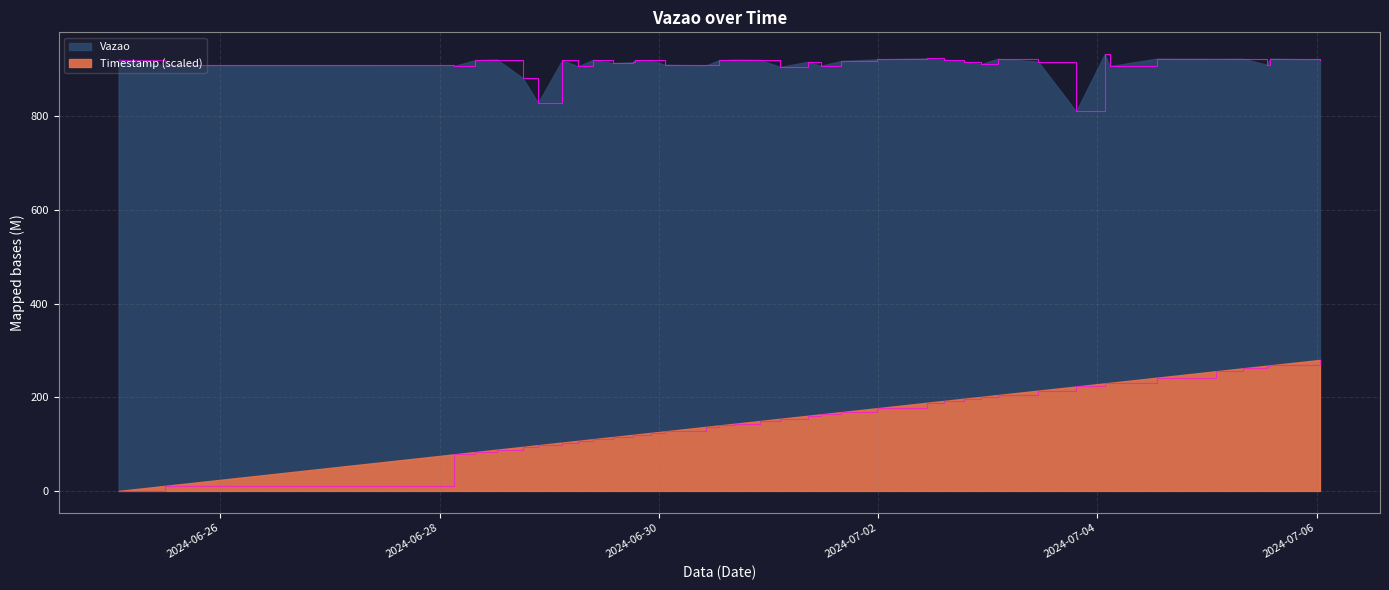

At which label does Timestamp first exceed 160?

2024-07-01